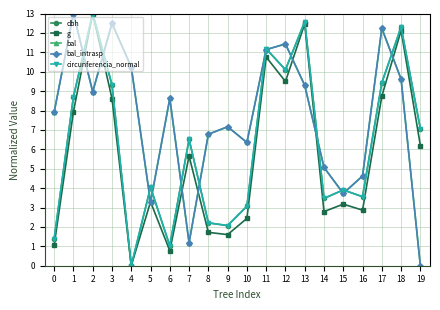

At which label does dbh reach its peak?

2